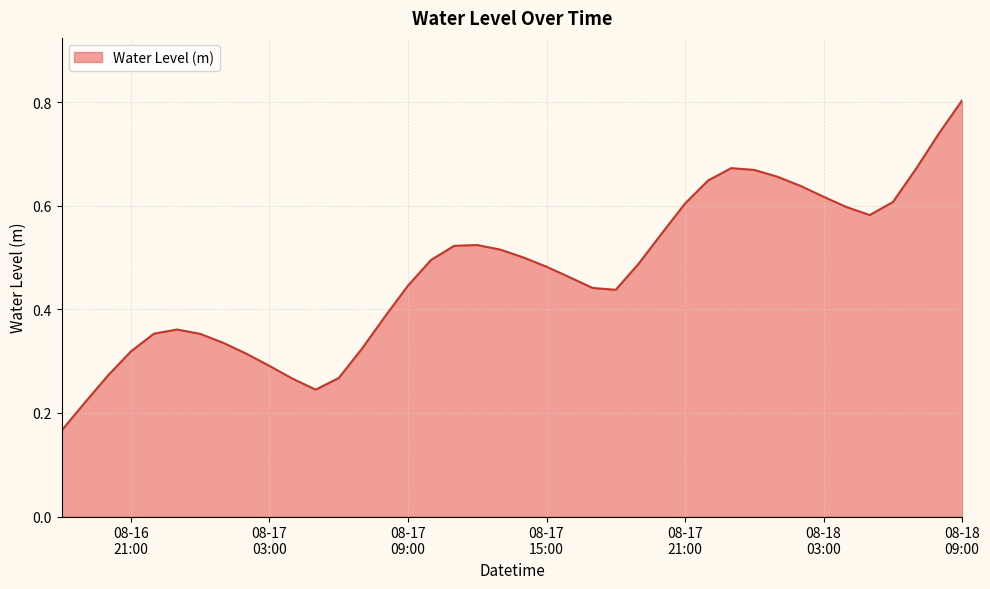

What is the sum of all values?

18.9